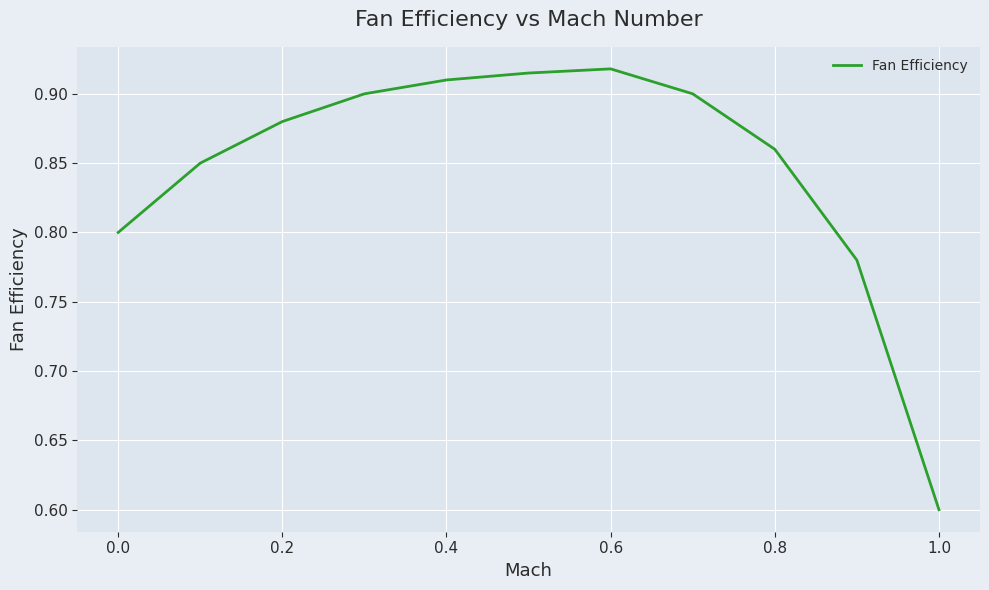

What is the smallest value displayed?

0.6